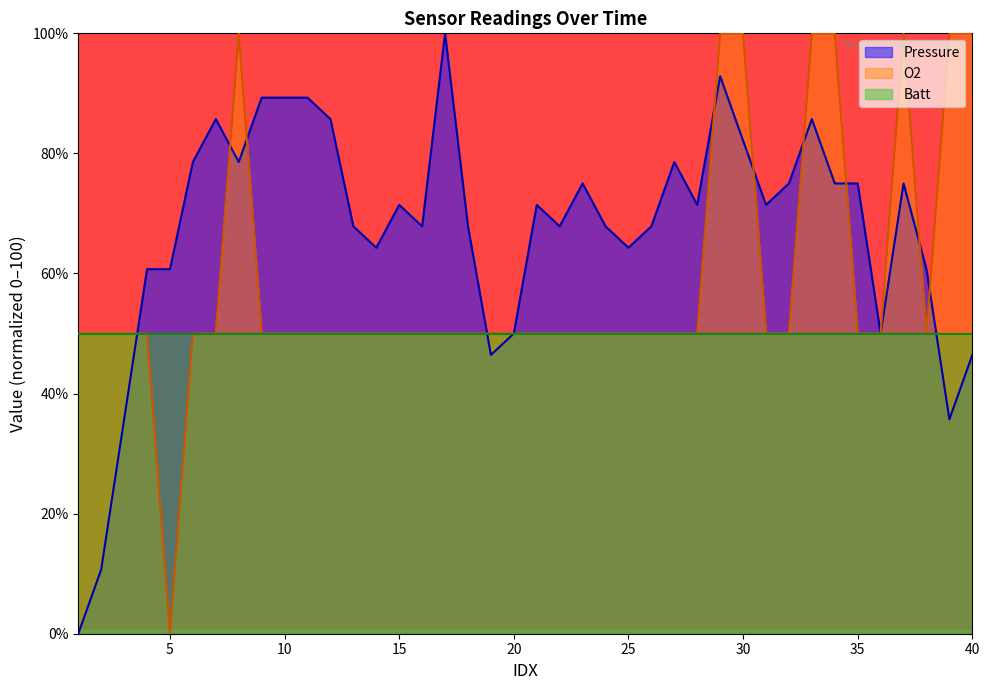

How many positive values does the O2 series have?

39